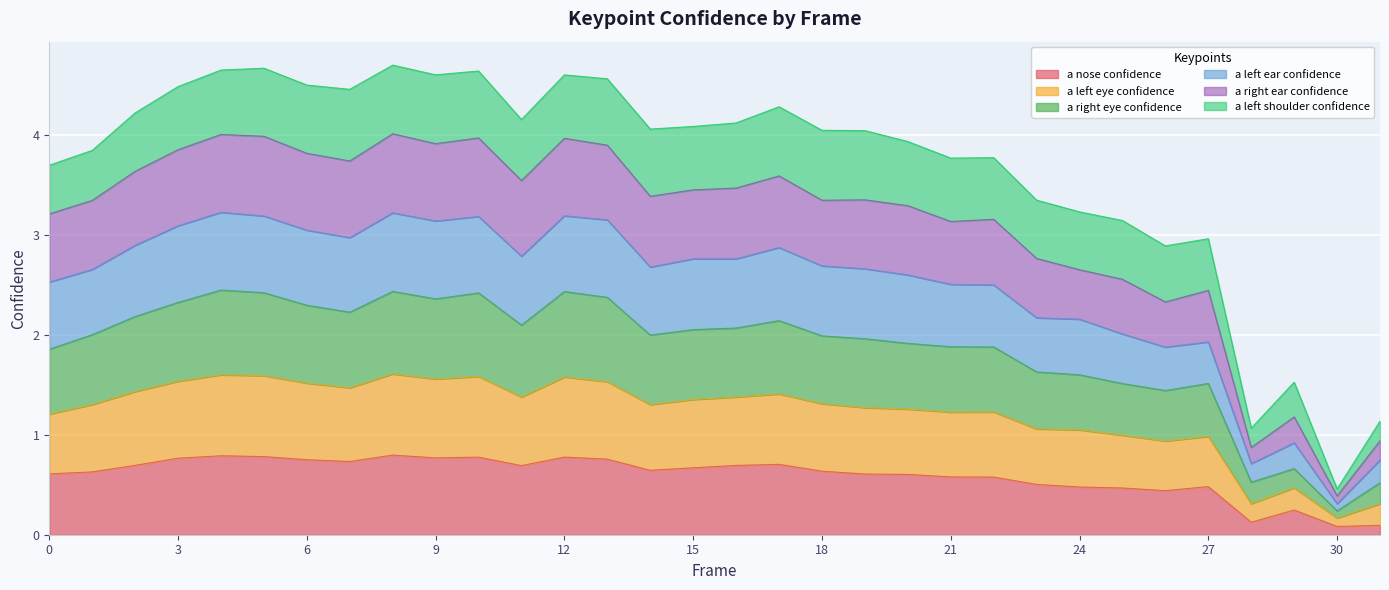

True or false: a_right_ear_confidence and a_right_eye_confidence intersect in this chart.

False